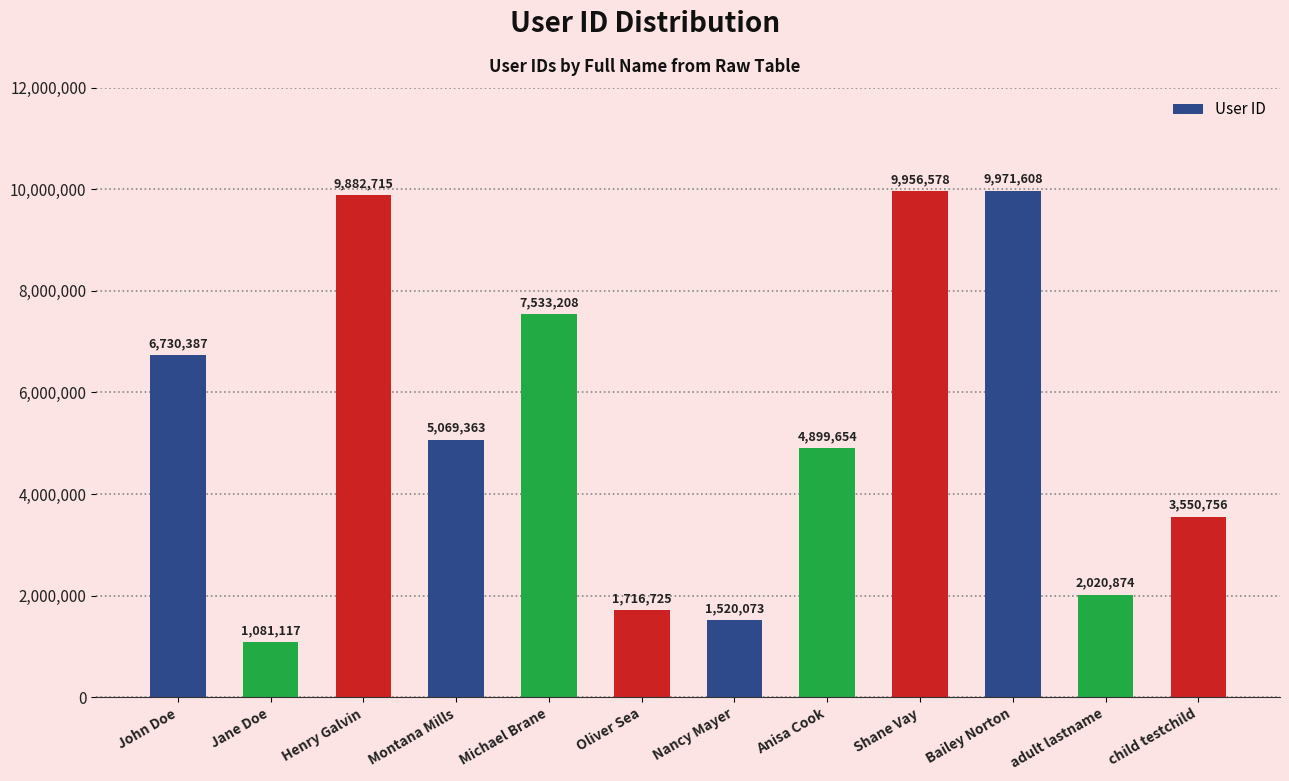

Does the chart contain stacked bars?

No